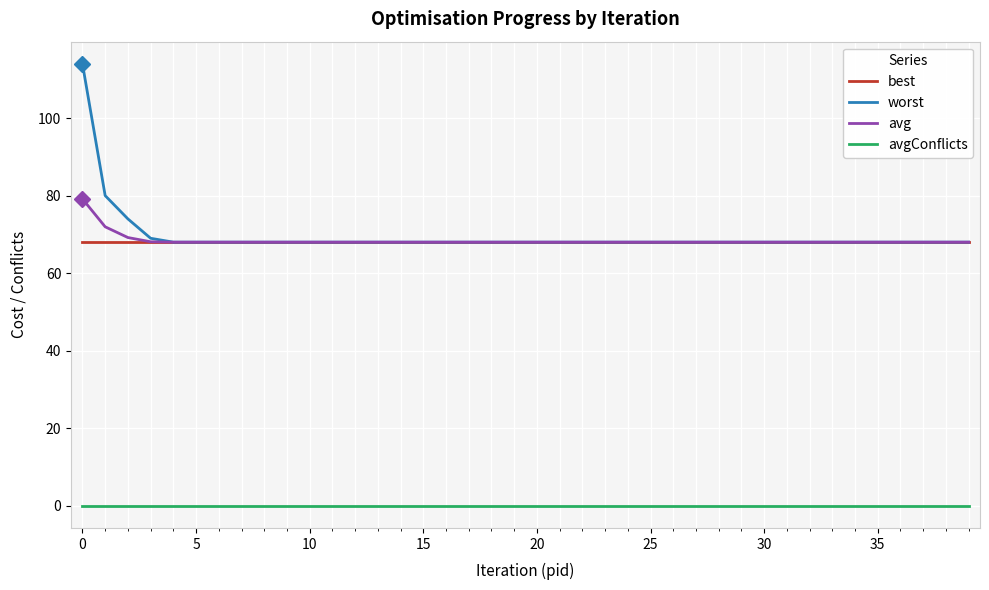

What is the maximum value shown in the chart?

114.0